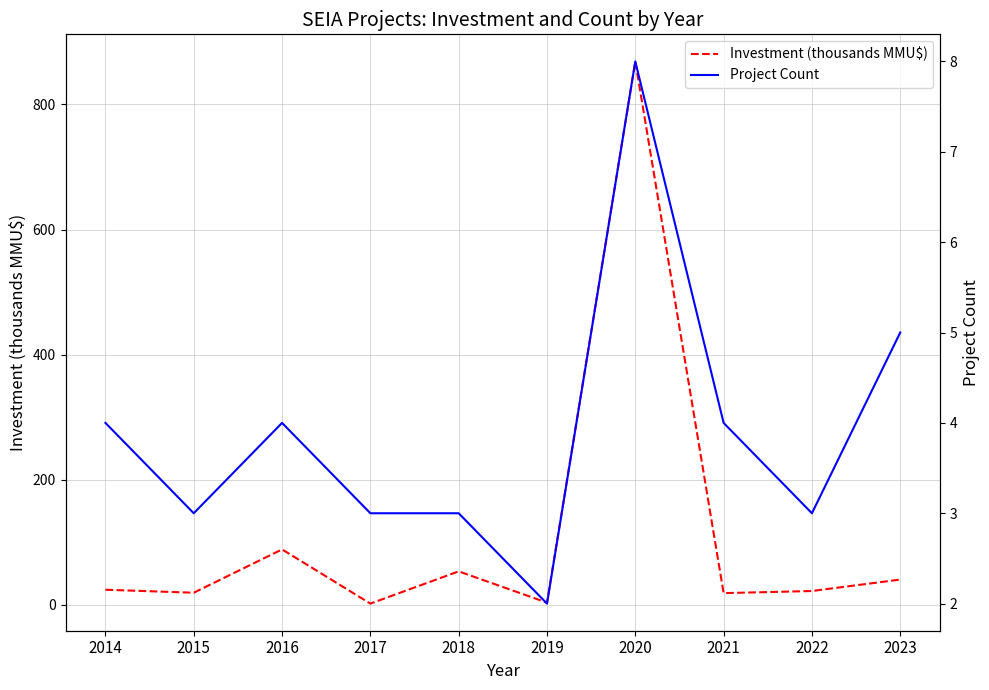

How many distinct data groups are displayed?

2